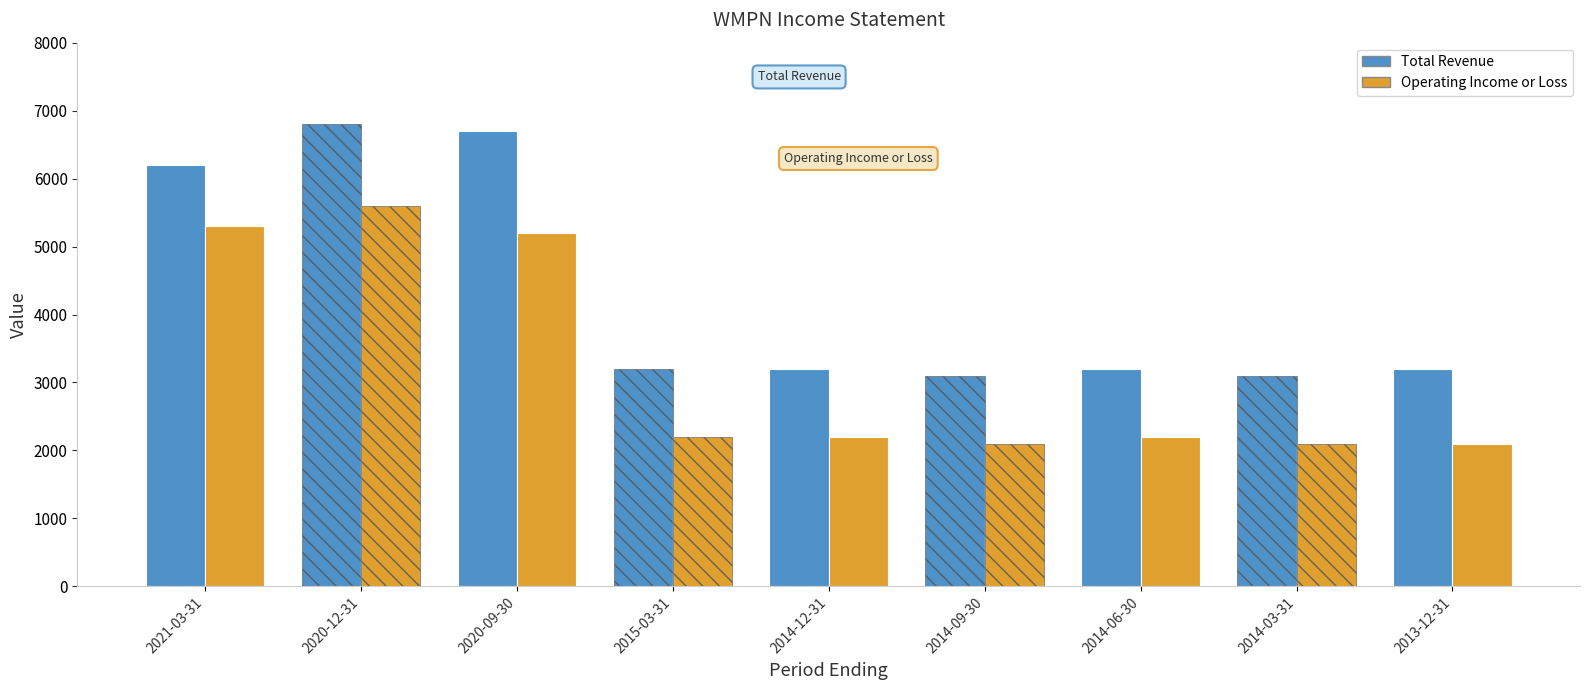

Which has a higher value, 2020-12-31 or 2015-03-31?

2020-12-31